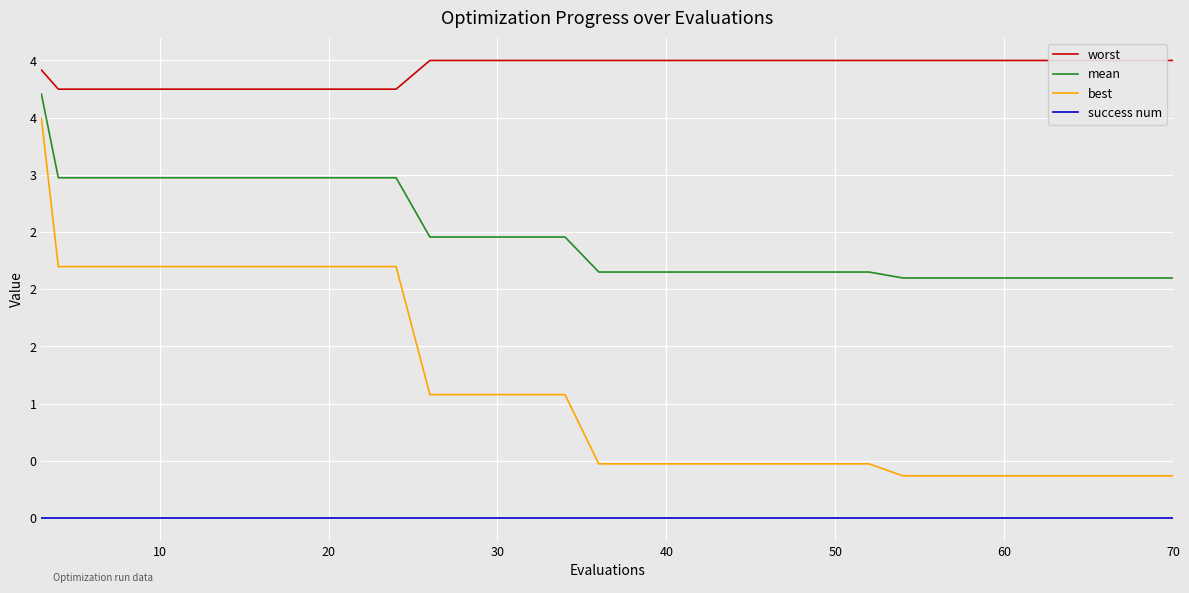

List the series in order of their peak value, highest first.

worst, mean, best, success num